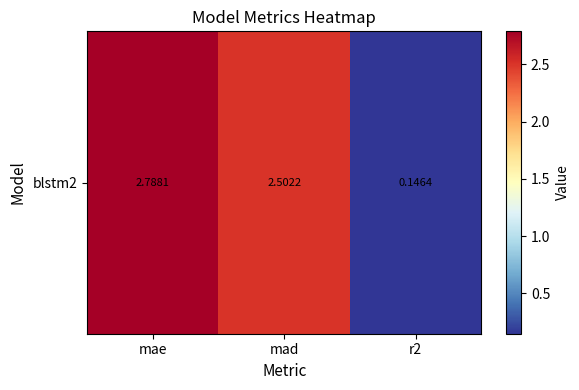

List the labels in order of value, smallest first.

r2, mad, mae